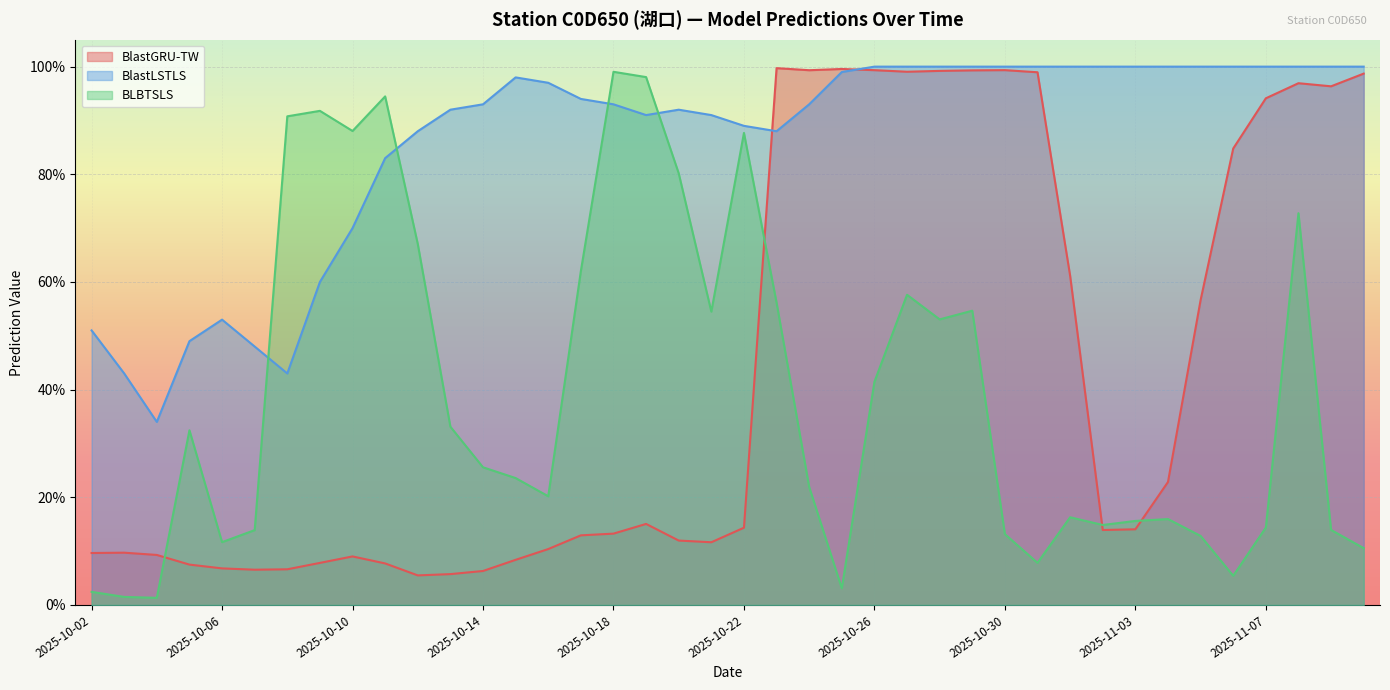

How many lines are shown in the chart?

3